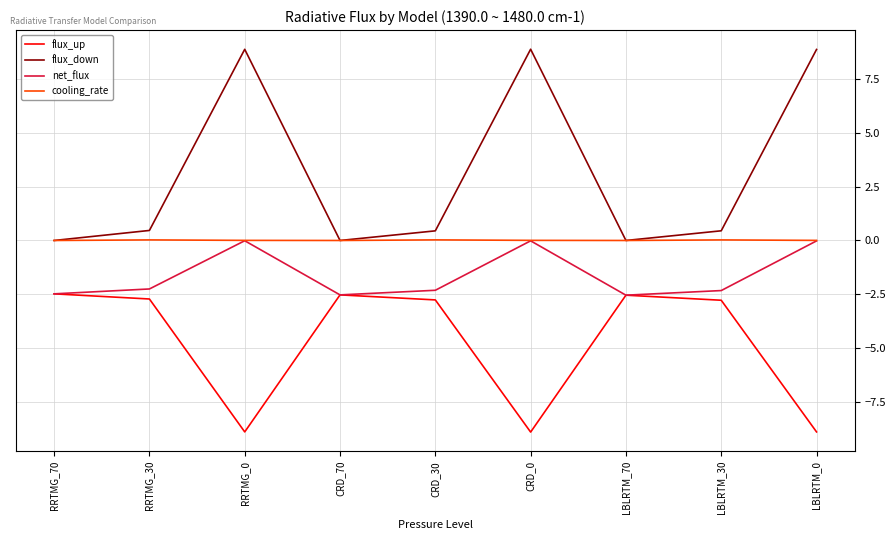

Is it true that flux_up equals -4.3 at LBLRTM_0?

False